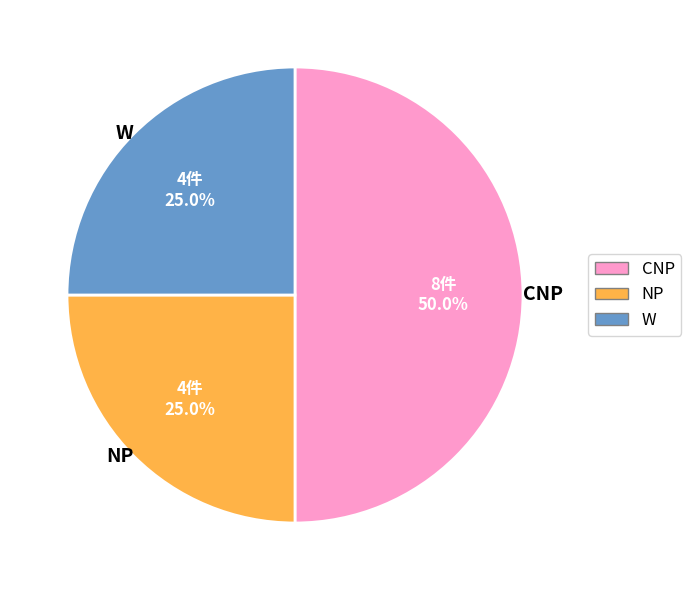

Combined, what portion of the pie is NP and W?

50.0%